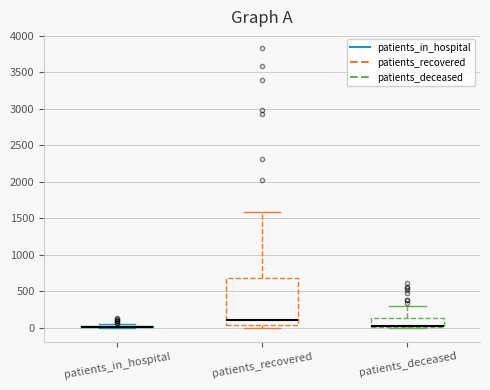

Where does the median line of the box for patients_deceased sit on the y-axis? The values are not printed on the chart, so give them approximately, as read against the axis.

50